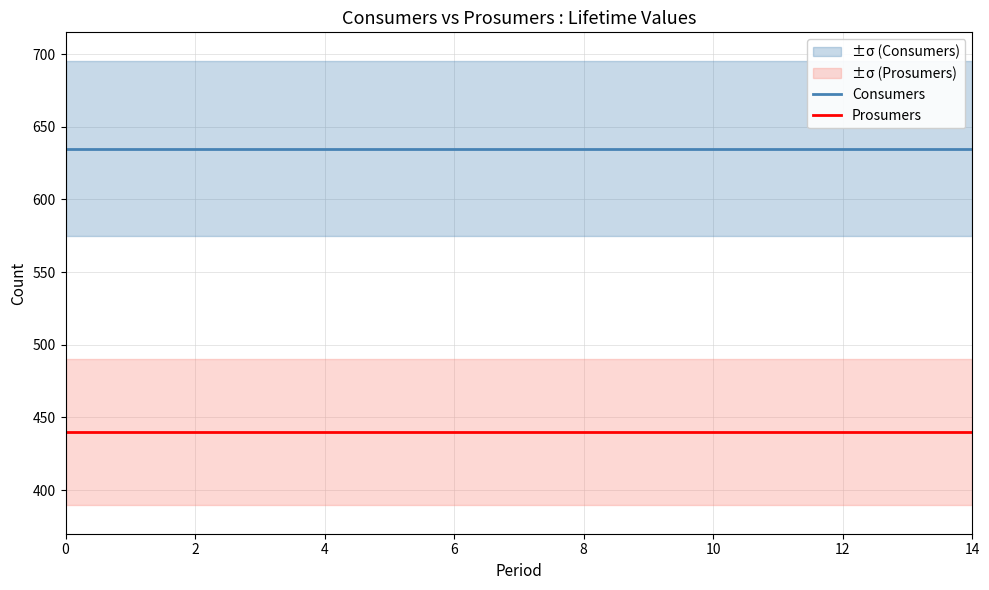

True or false: Prosumers and Consumers intersect in this chart.

False